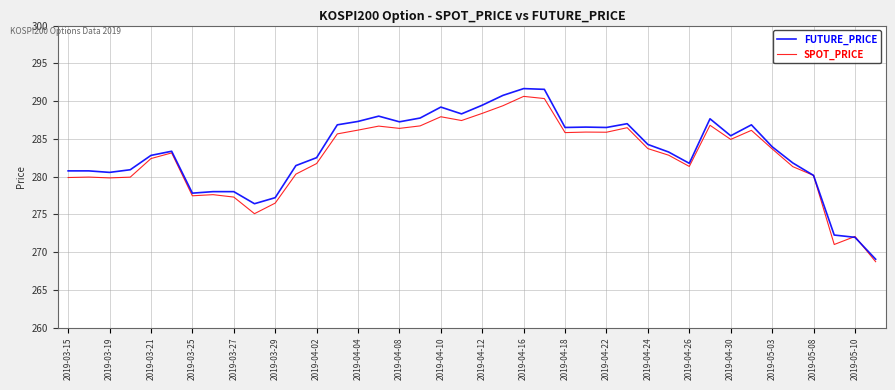

Which series has the widest spread of values?

FUTURE_PRICE